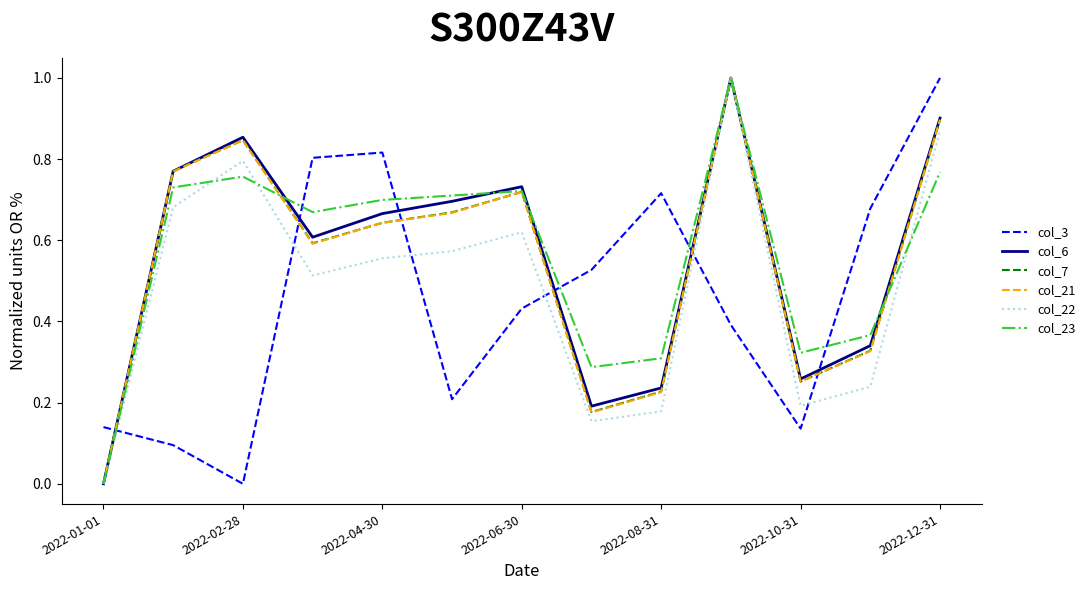

Which series ends up on top after the final intersection of col_7 and col_3?

col_3